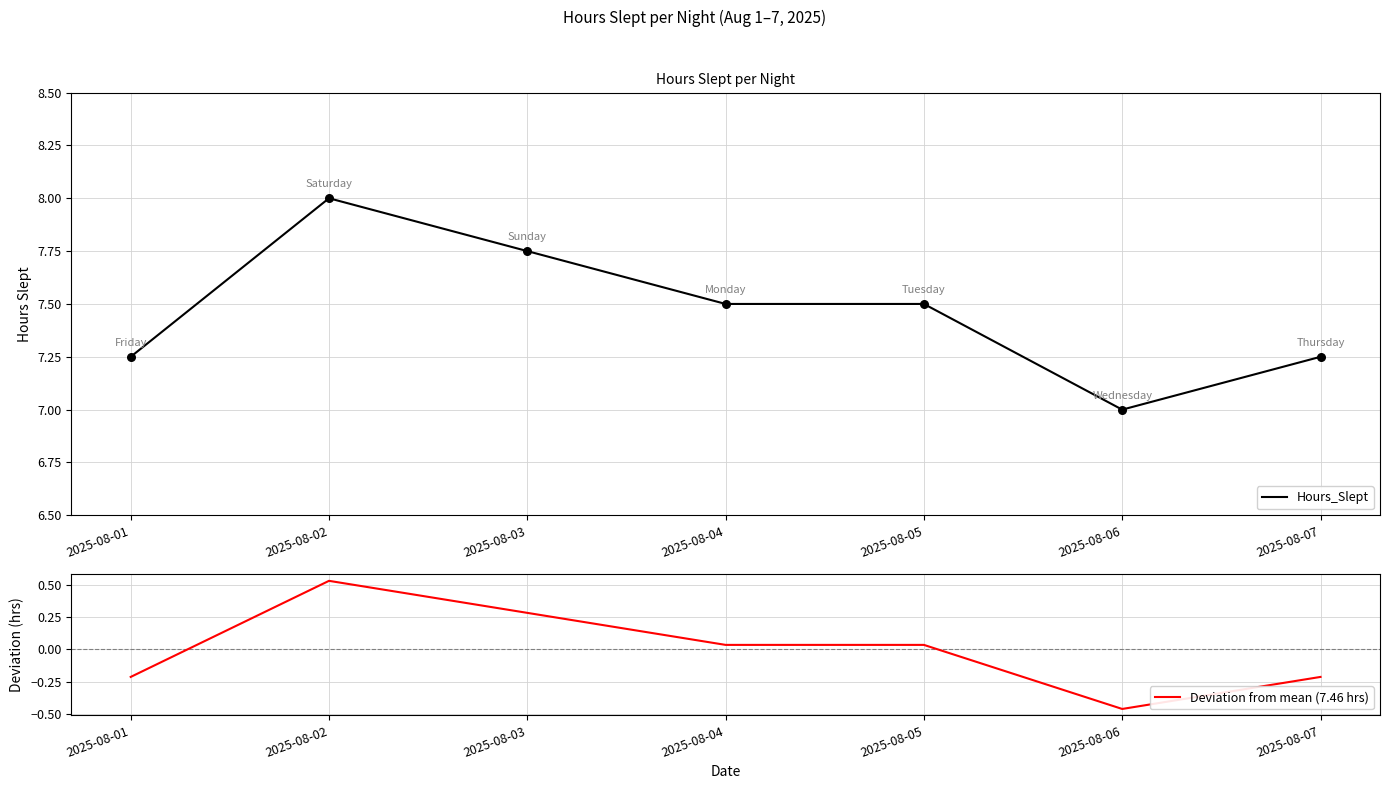

Which series contains the lowest Y value?

Deviation from mean (7.46 hrs)